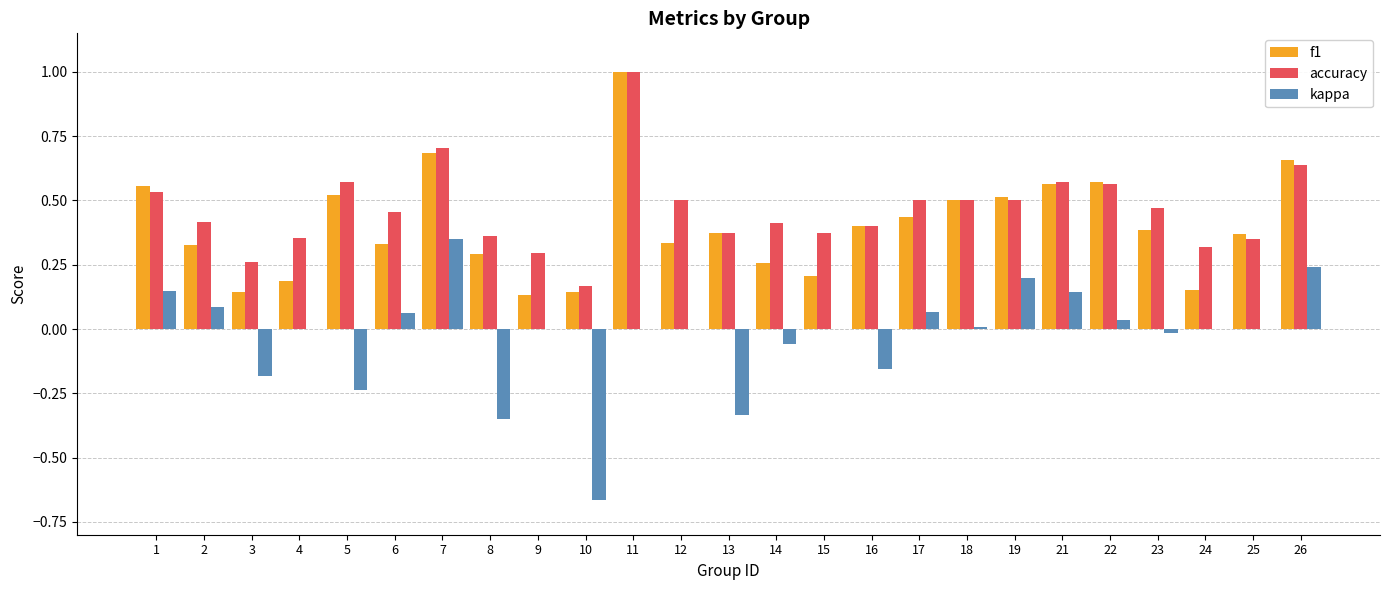

Count the number of categories in the chart.

25